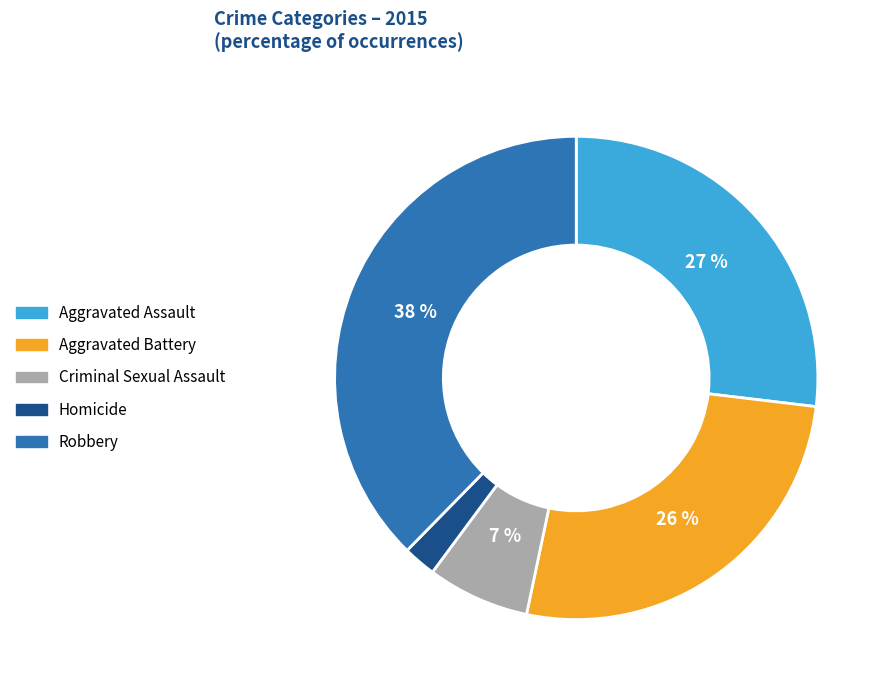

What percentage is the Criminal Sexual Assault slice, to the nearest percent?

7%